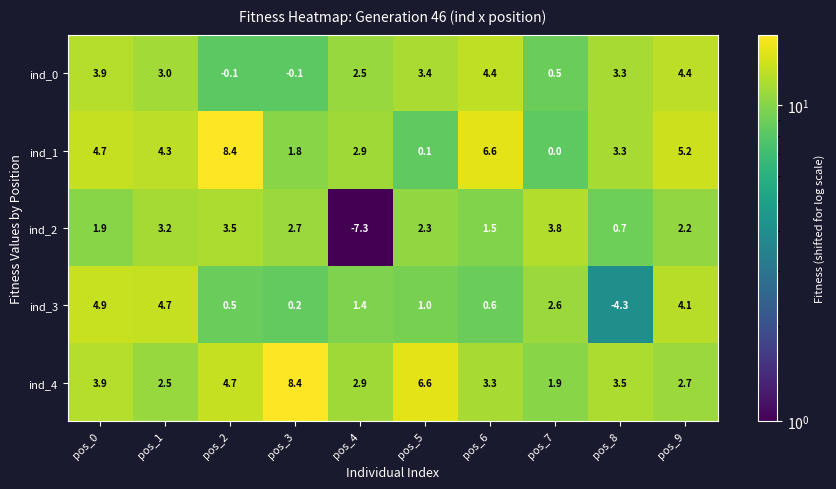

Count the number of data series in this chart.

5